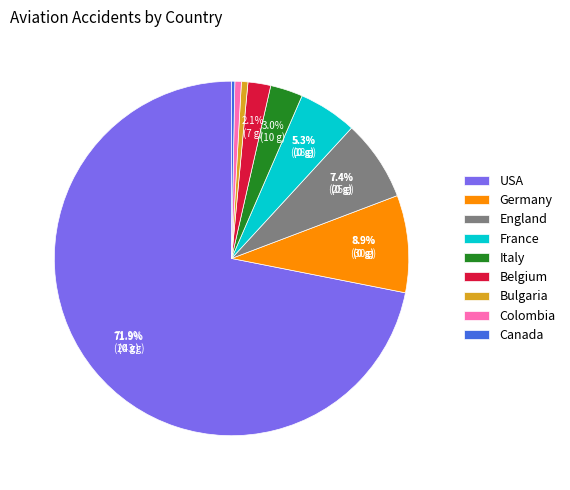

Is the sum of Belgium and Germany greater than half?

No